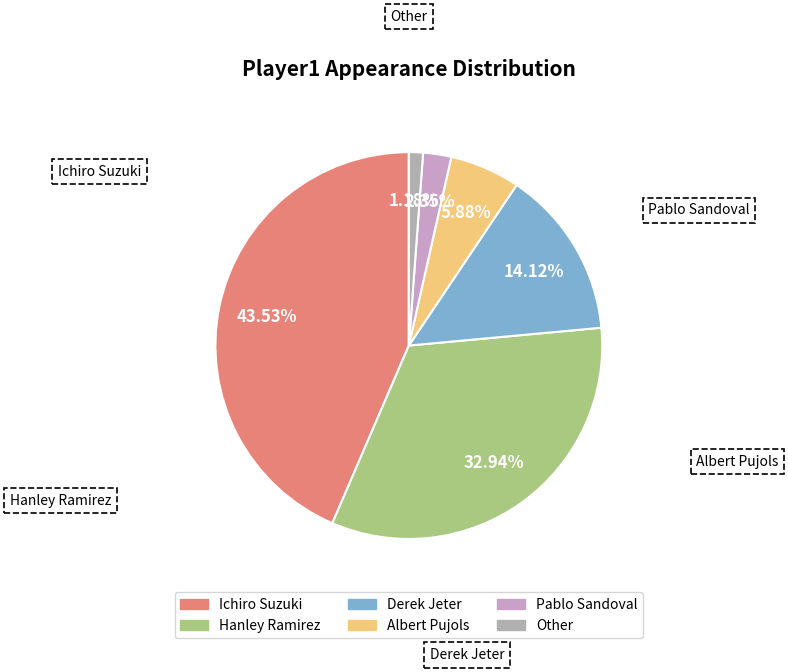

What percentage is the Other slice, to the nearest percent?

1%